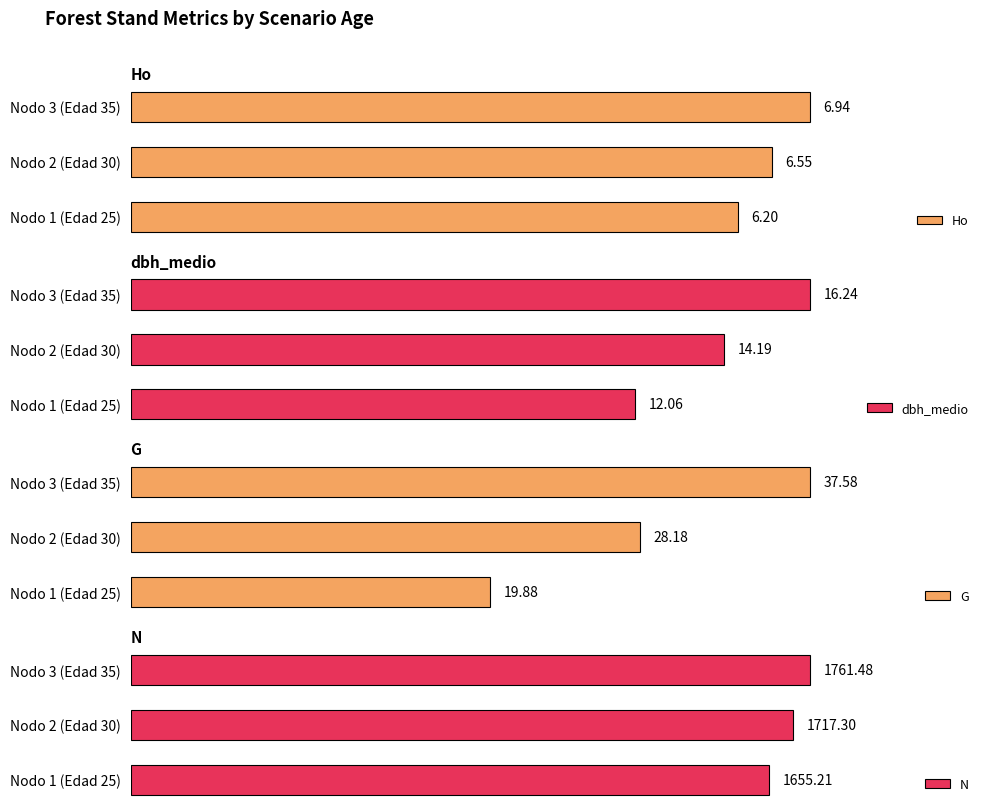

How many data points in G are above 28?

2